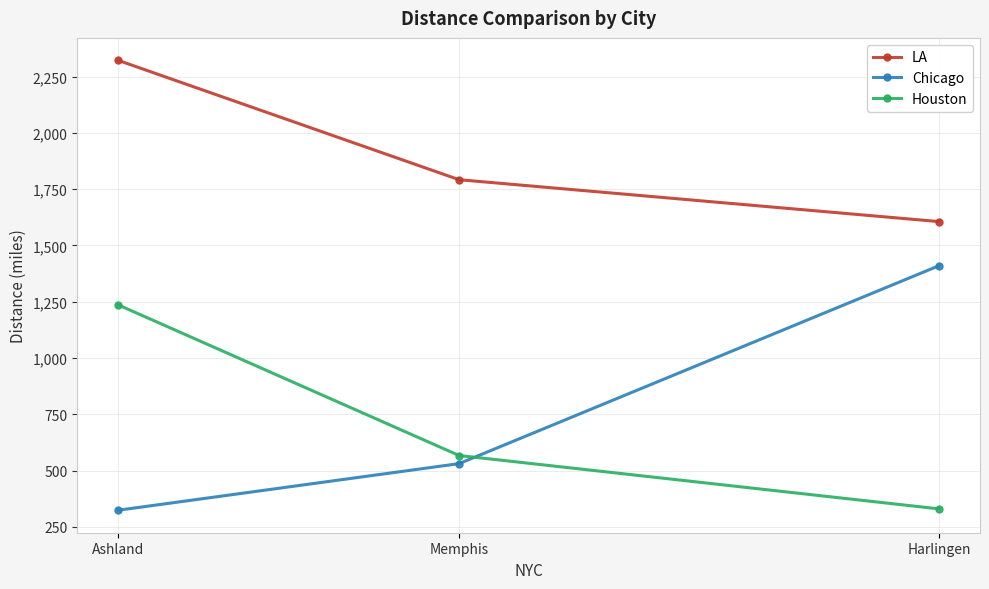

What is the difference between the maximum and minimum values in the LA series?

716